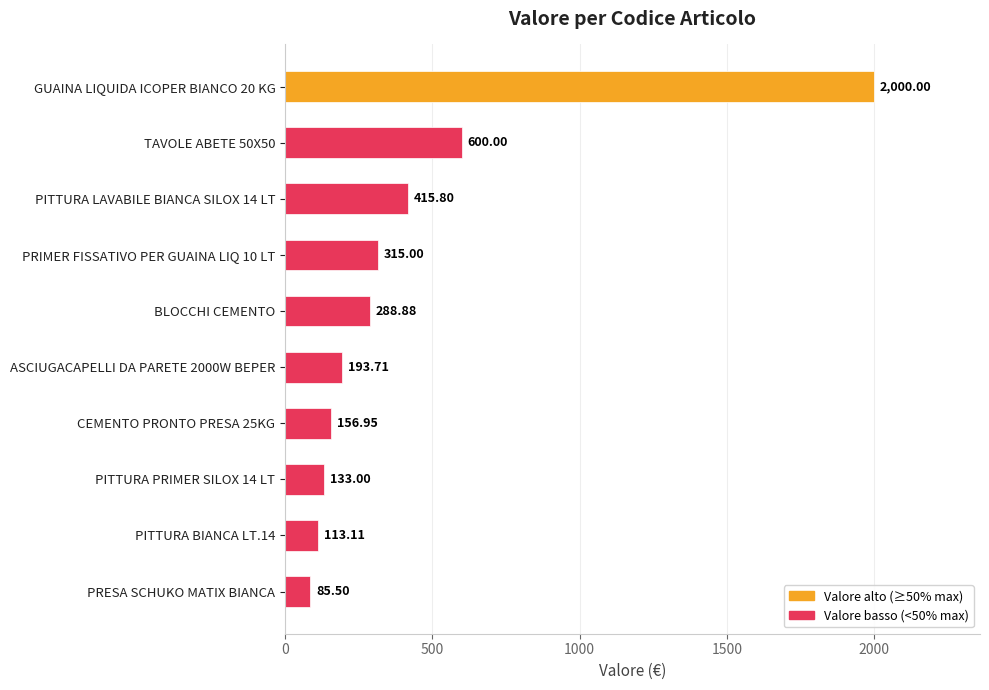

List the labels in order of value, smallest first.

PRESA SCHUKO MATIX BIANCA, PITTURA BIANCA LT.14, PITTURA PRIMER SILOX 14 LT, CEMENTO PRONTO PRESA 25KG, ASCIUGACAPELLI DA PARETE 2000W BEPER, BLOCCHI CEMENTO, PRIMER FISSATIVO PER GUAINA LIQ 10 LT, PITTURA LAVABILE BIANCA SILOX 14 LT, TAVOLE ABETE 50X50, GUAINA LIQUIDA ICOPER BIANCO 20 KG